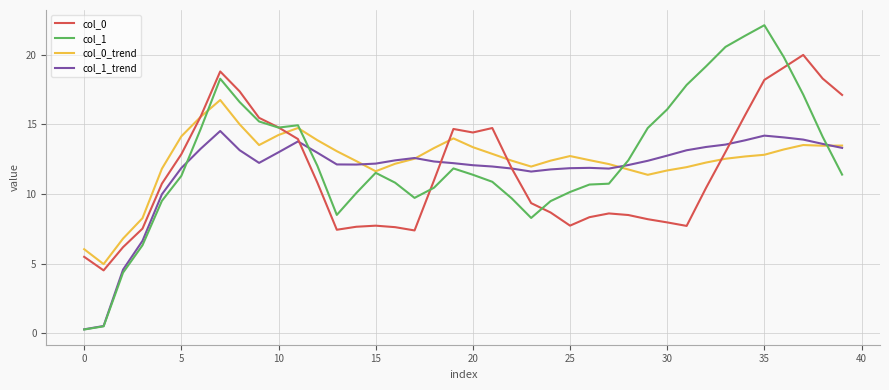

What is the maximum value for col_1?

22.1